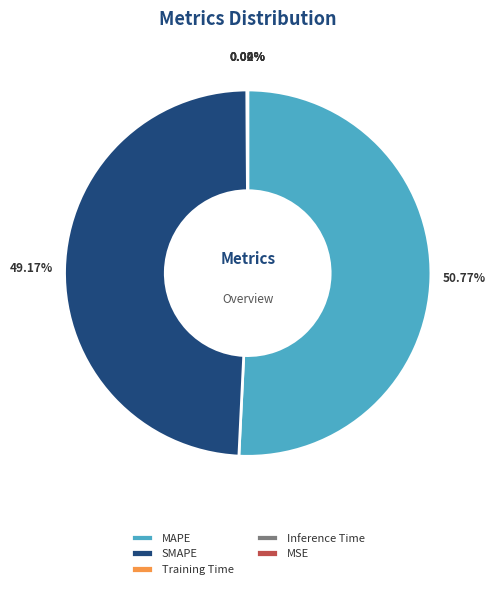

Does SMAPE account for over 50% of the chart?

No